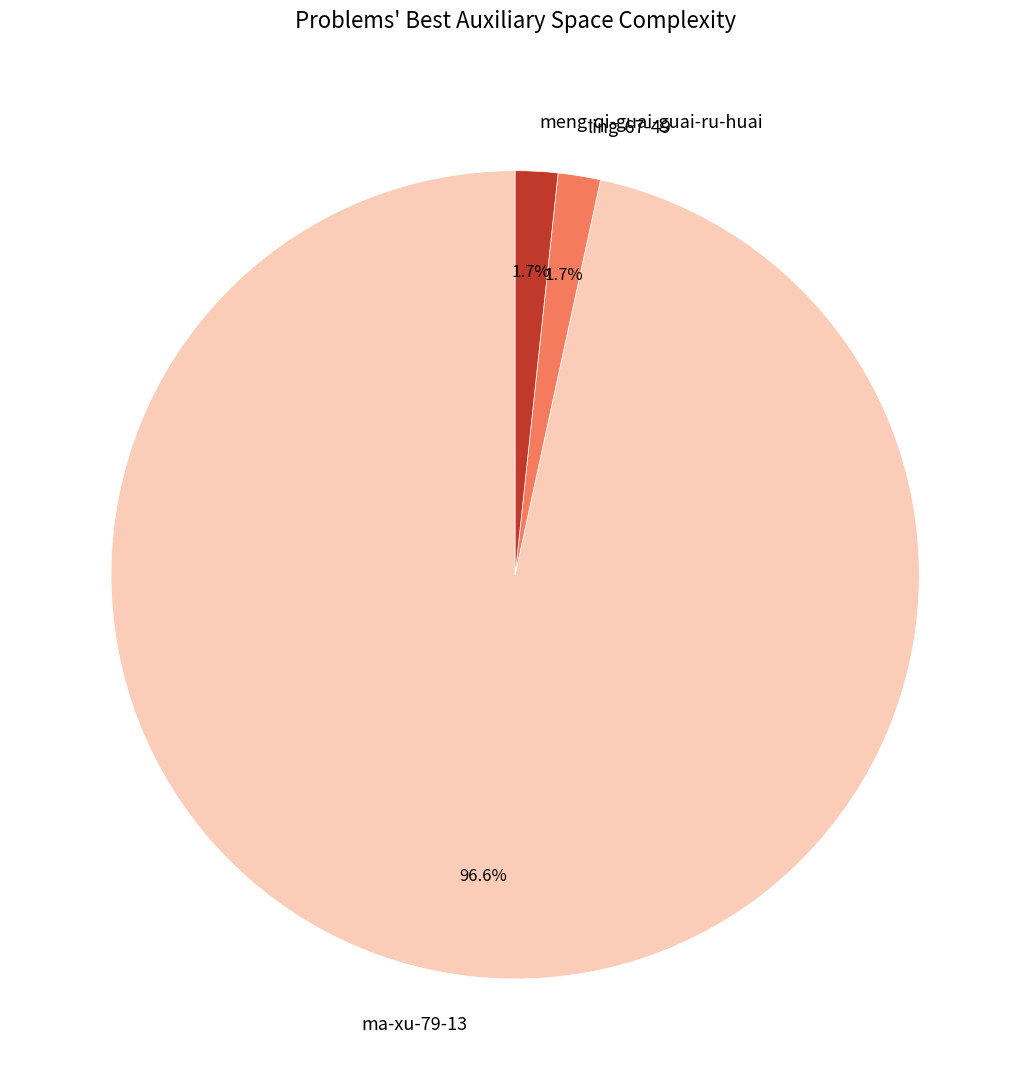

Is there any slice that represents more than half of the pie?

Yes